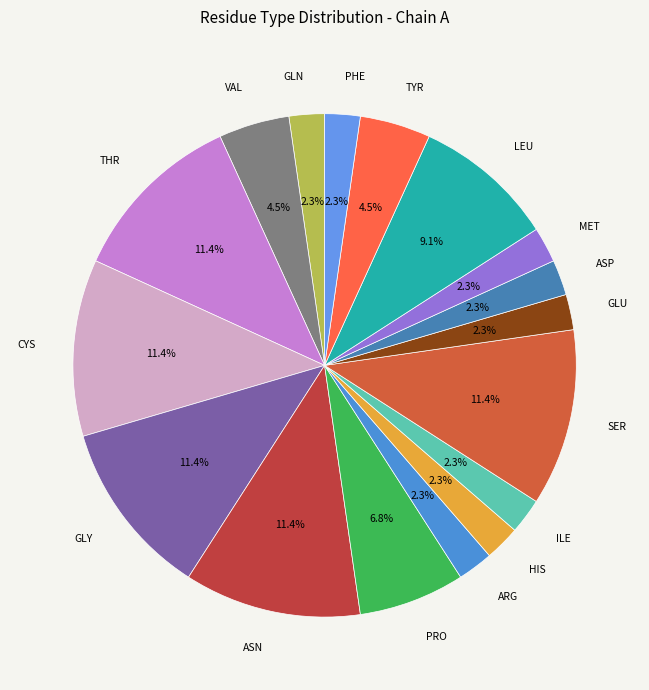

To the nearest percent, what is the average slice percentage?

6%